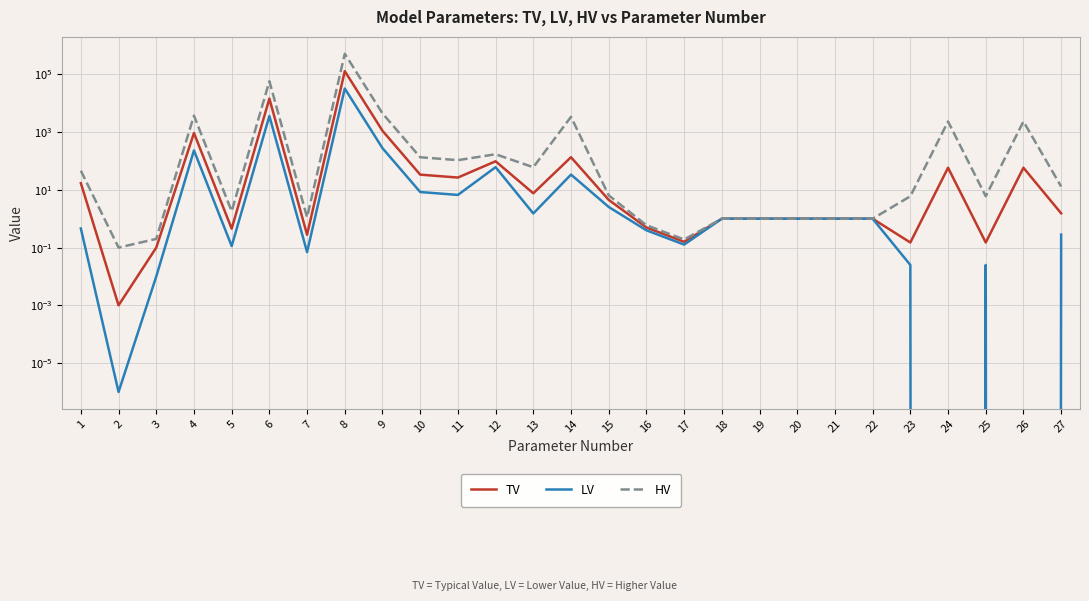

Read the TV value at 19.

1.0